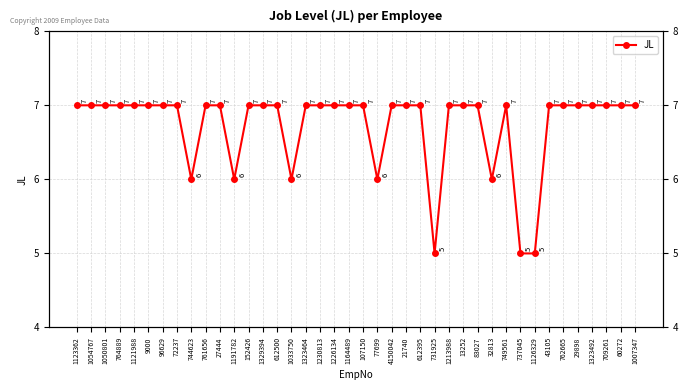

What is the greatest value displayed?

7